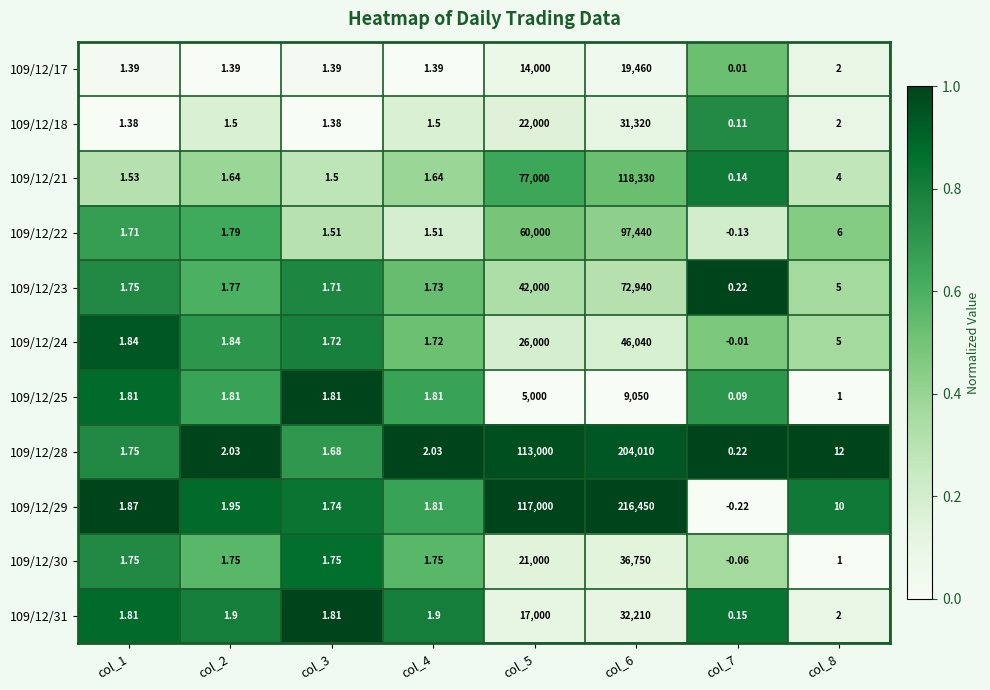

Is the value of 109/12/22 at col_7 greater than the value of 109/12/30 at col_8?

No